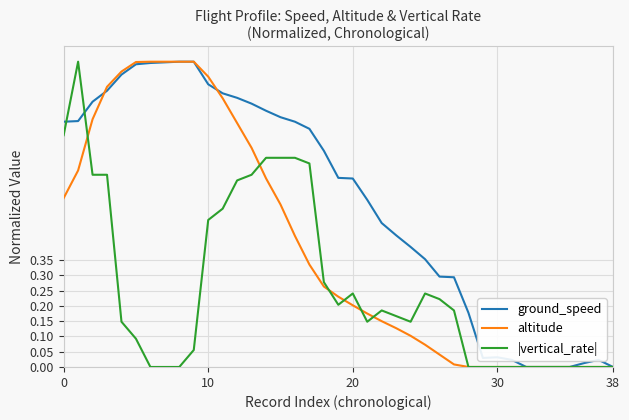

How many categories are shown in the chart?

39